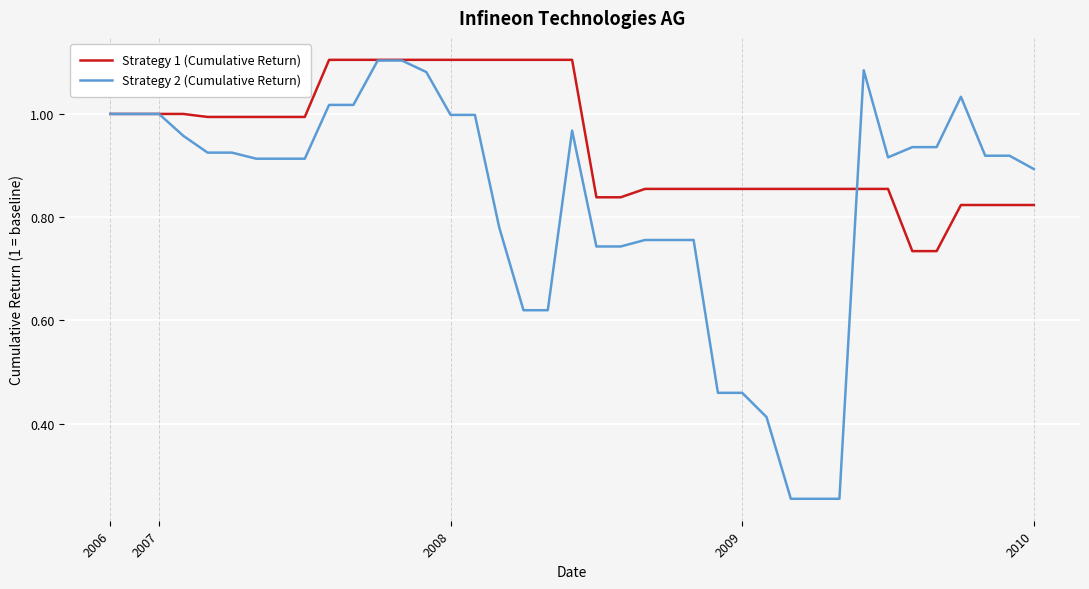

Is this an area chart (filled region under the line)?

No